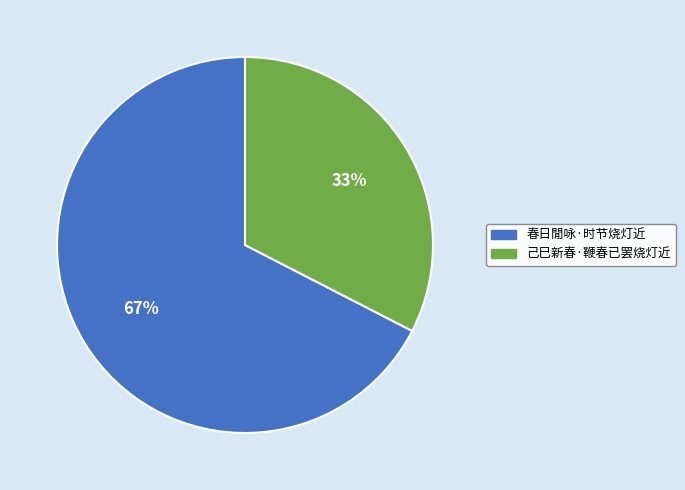

The 己巳新春·鞭春已罢烧灯近 slice represents 39% of the pie. True or false?

False